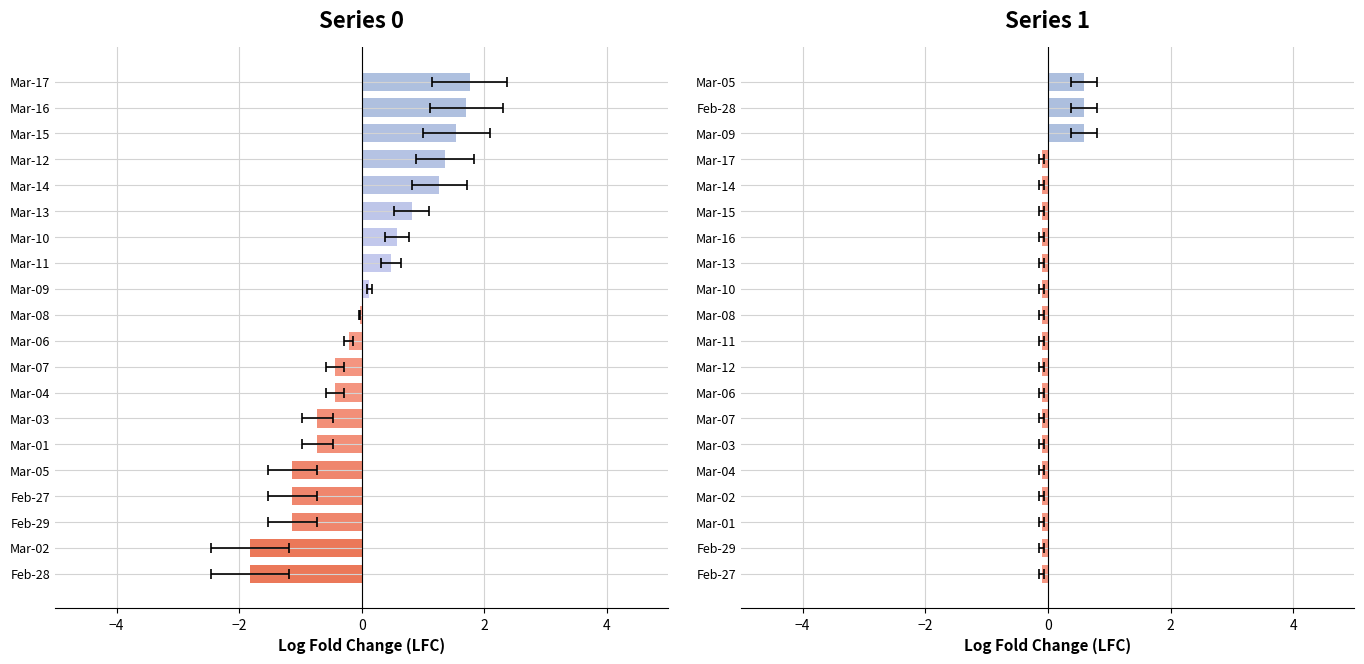

The value of Series 0 at Feb-29 is -1.6. True or false?

False